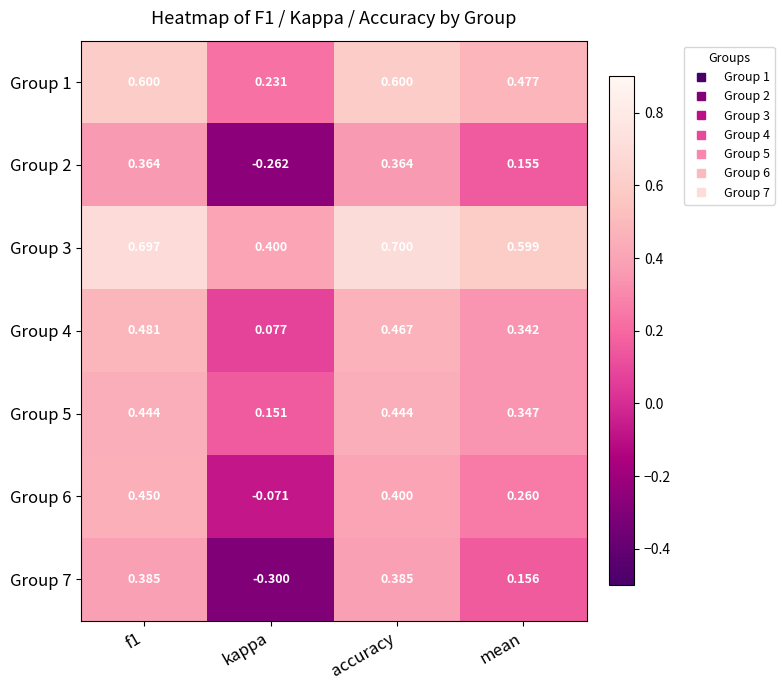

Which label corresponds to the smallest value in the chart?

kappa